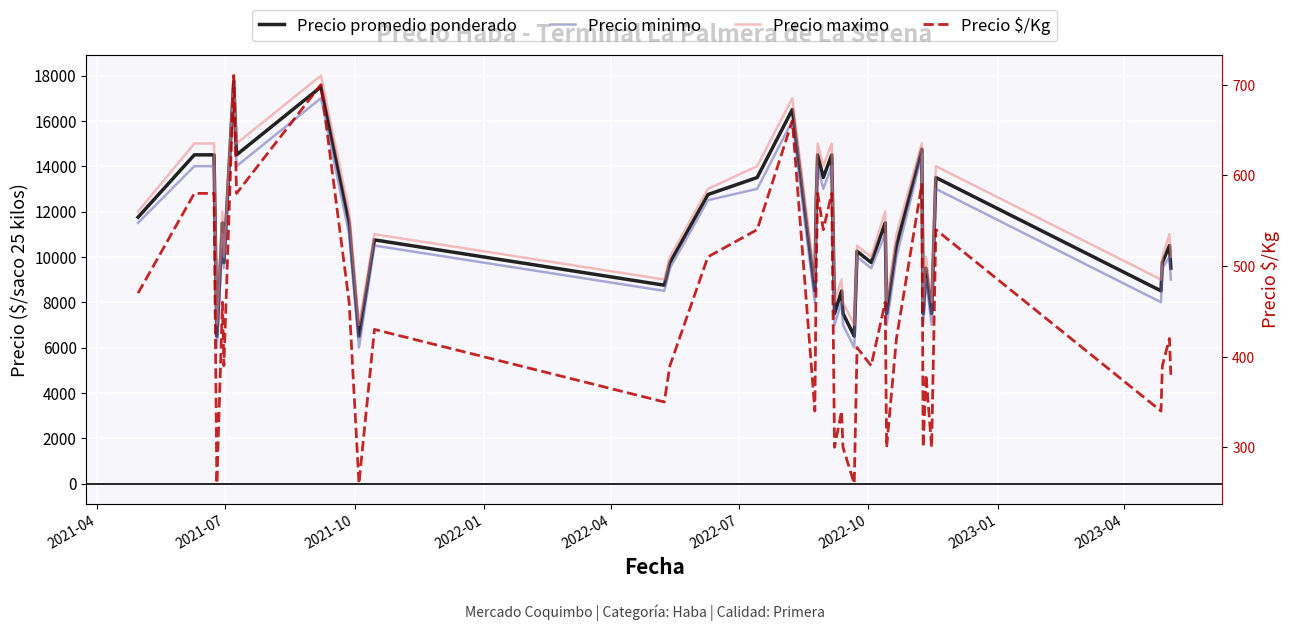

How many data points in Precio promedio ponderado are above 10500?

19